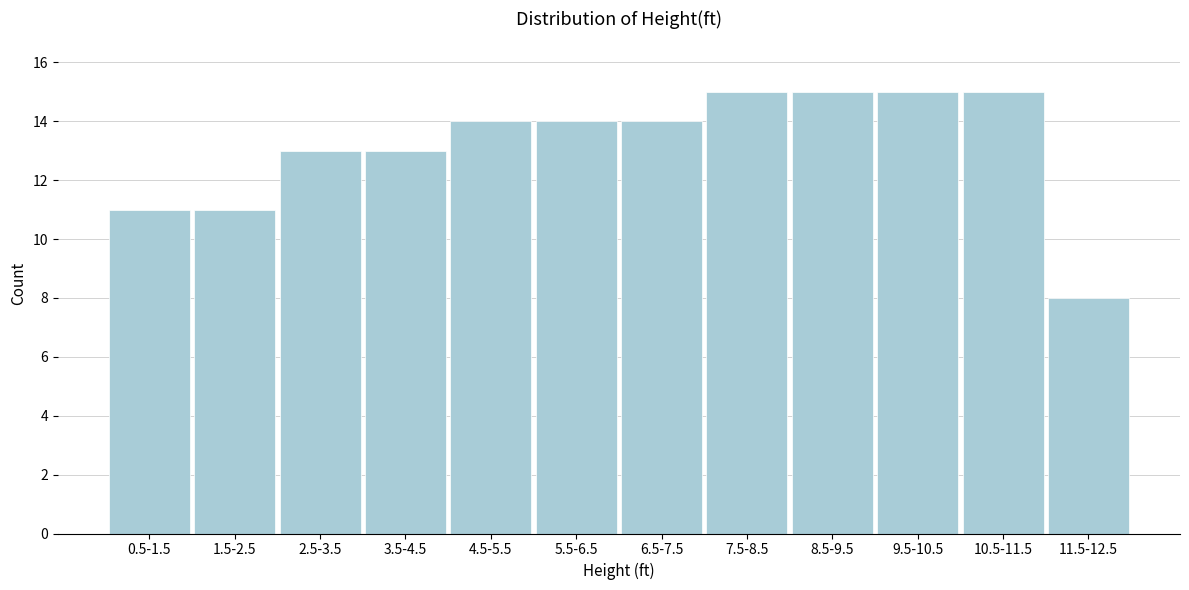

Reading right to left, list all the values displayed in this chart.

11.5-12.5=8	10.5-11.5=15	9.5-10.5=15	8.5-9.5=15	7.5-8.5=15	6.5-7.5=14	5.5-6.5=14	4.5-5.5=14	3.5-4.5=13	2.5-3.5=13	1.5-2.5=11	0.5-1.5=11